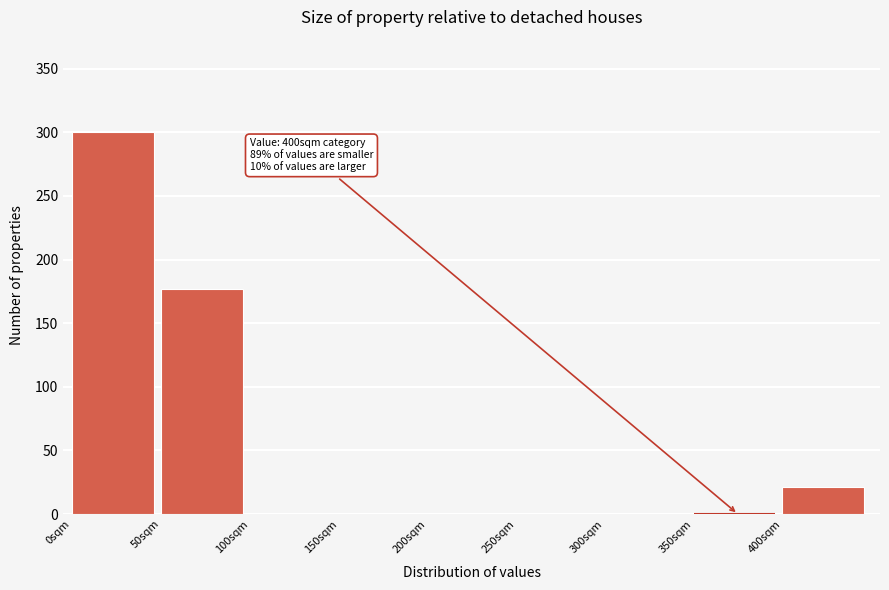

Which range on the x-axis has the tallest bar?

0 to 50